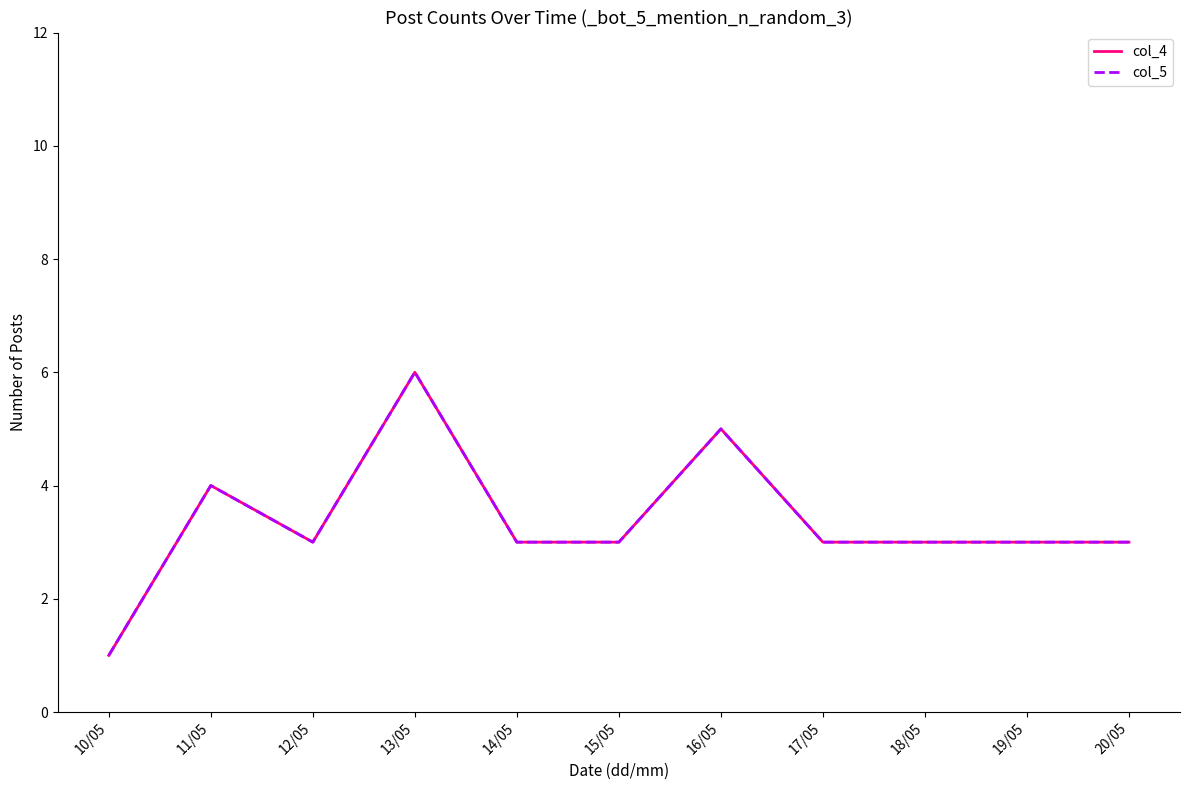

What is the difference between the maximum and minimum values in the col_5 series?

5